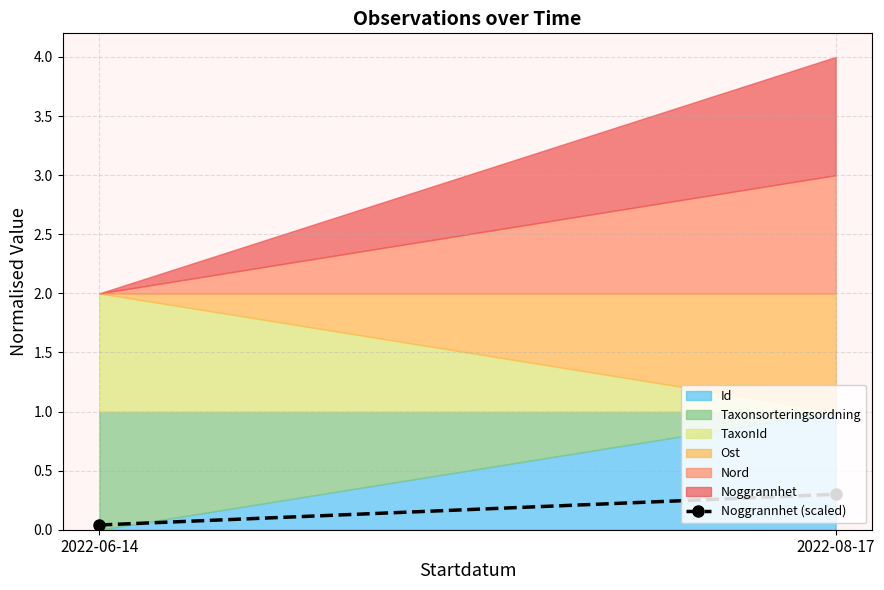

Reading left to right, list all the values displayed in this chart.

0.0	0.3